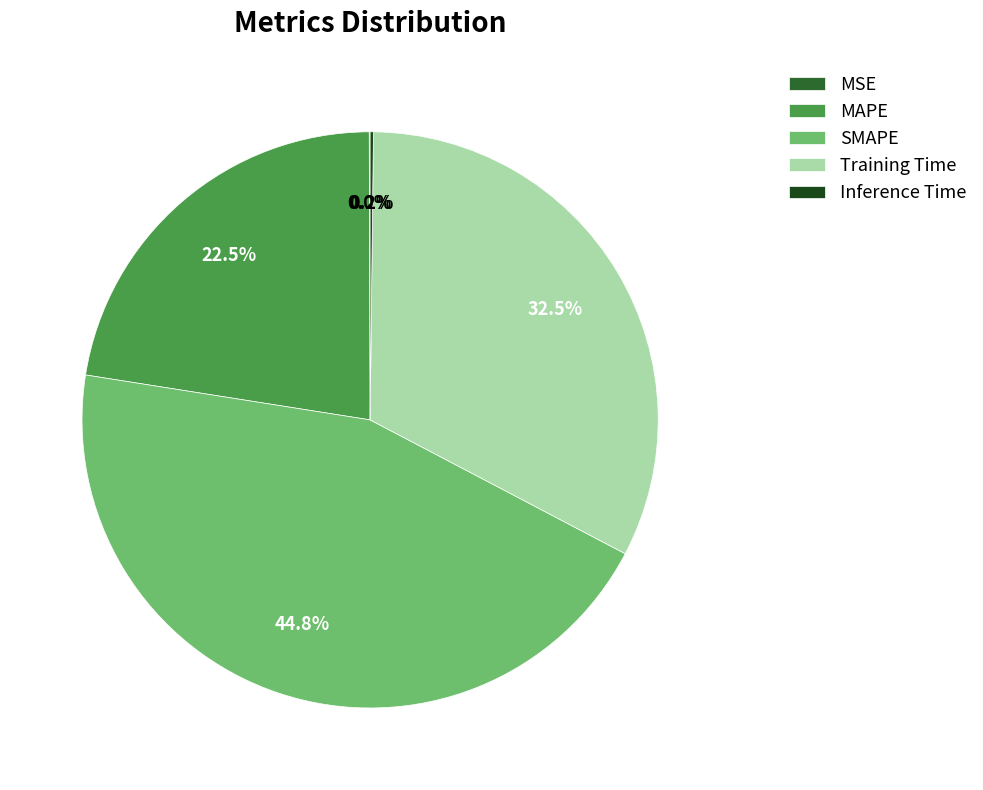

Combined, what portion of the pie is MAPE and SMAPE?

67.3%